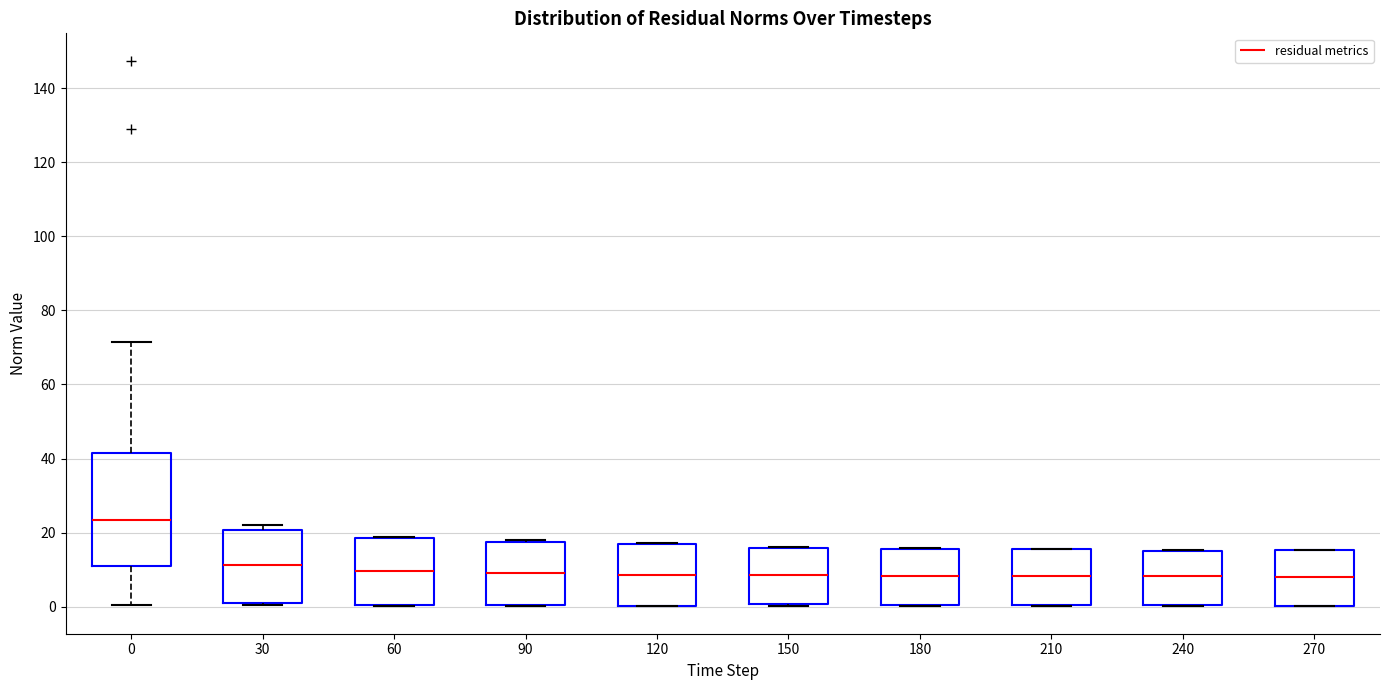

Which box's median line is the highest?

0